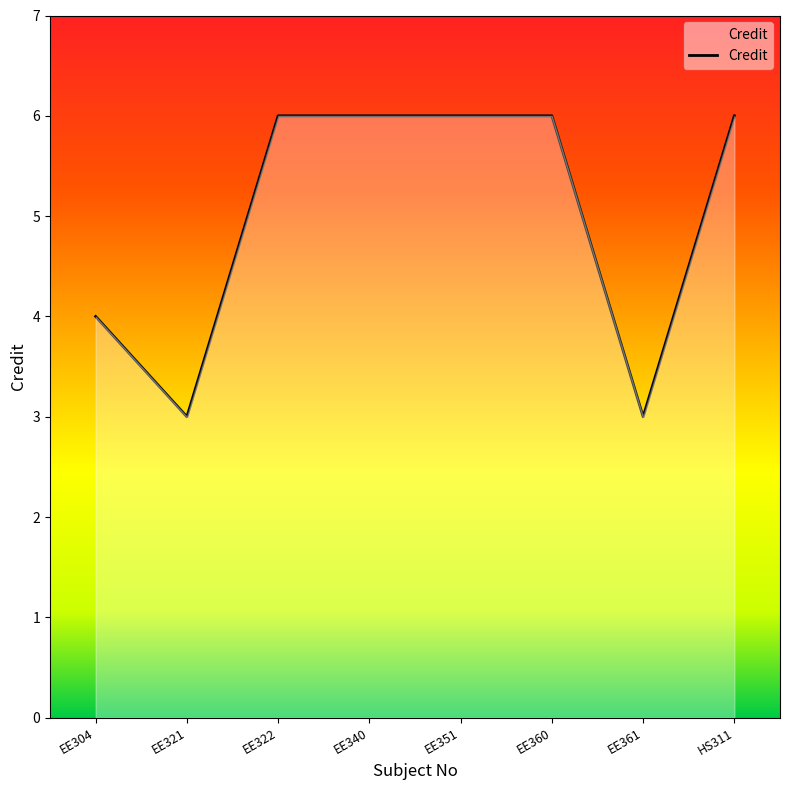

True or false: the data shows 6 at EE304.

False